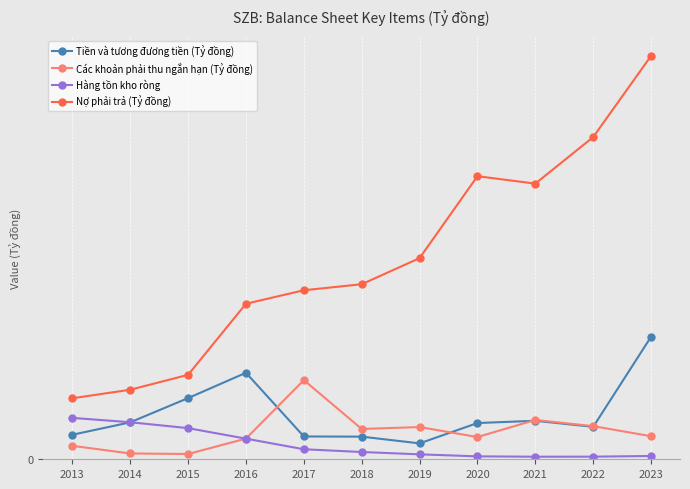

True or false: Các khoản phải thu ngắn hạn (Tỷ đồng) and Tiền và tương đương tiền (Tỷ đồng) cross at least once.

True